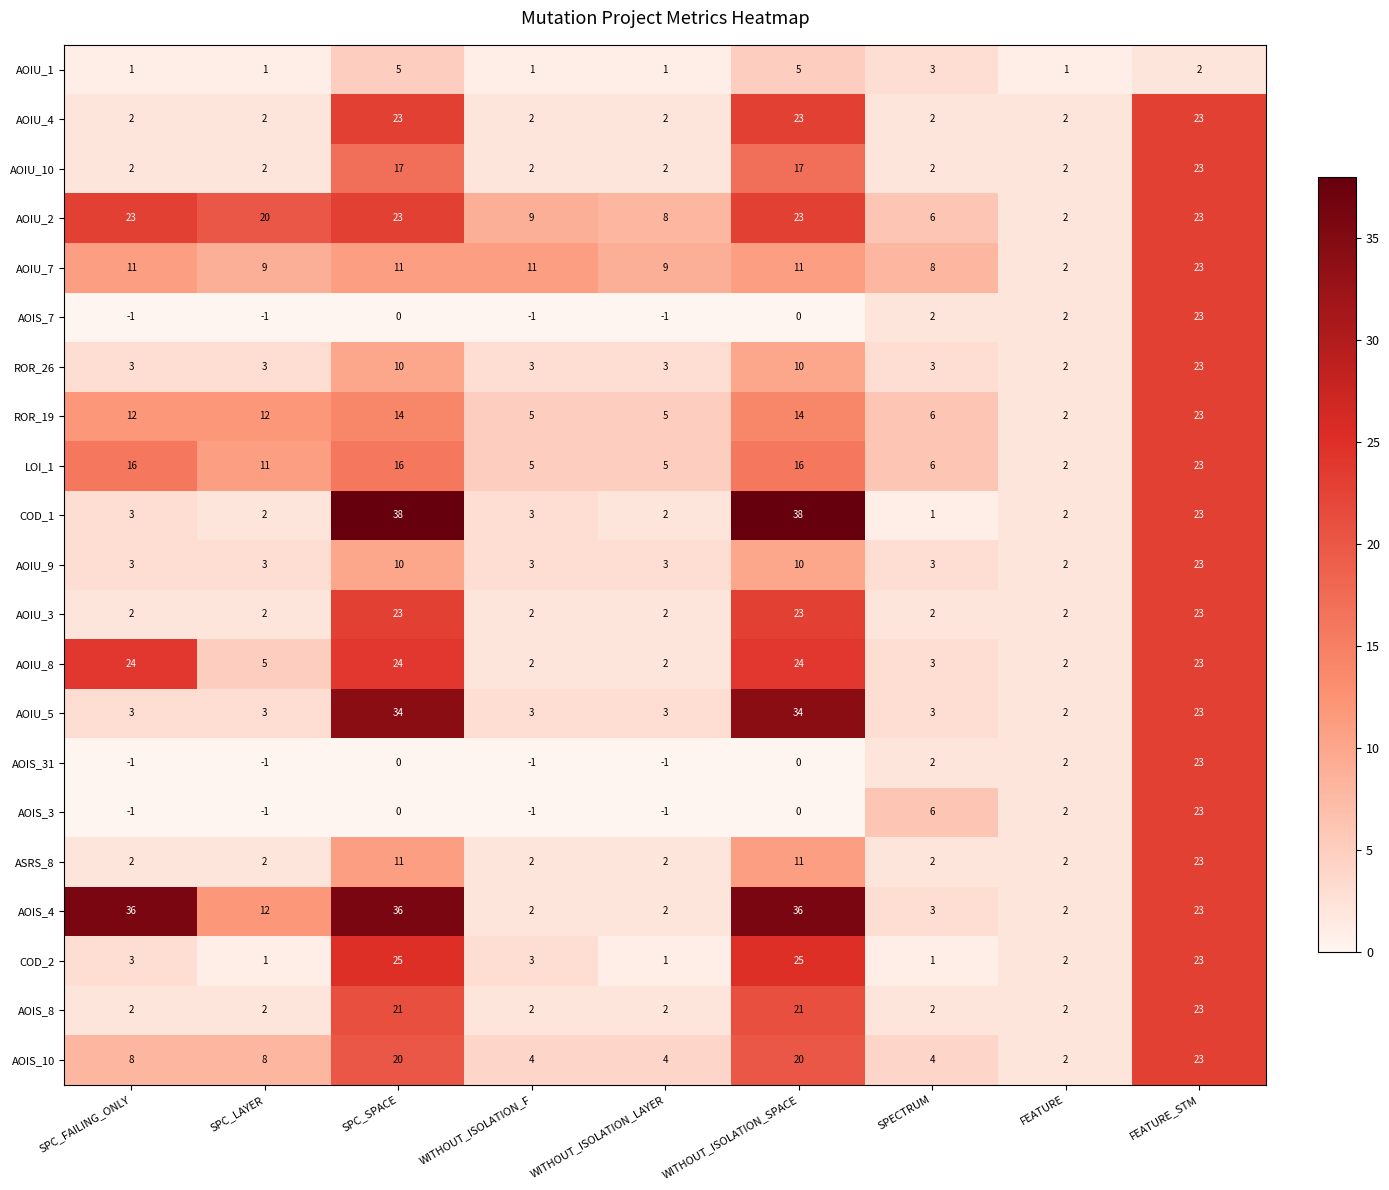

Which series has the largest total across all categories?

AOIS_4